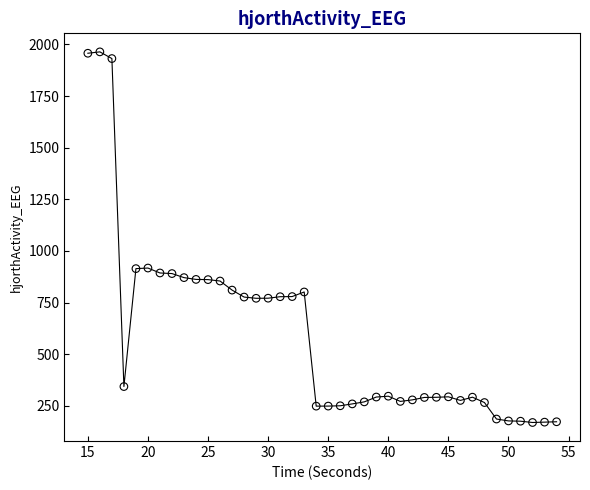

What is the range of X values (max minus min)?

39.0